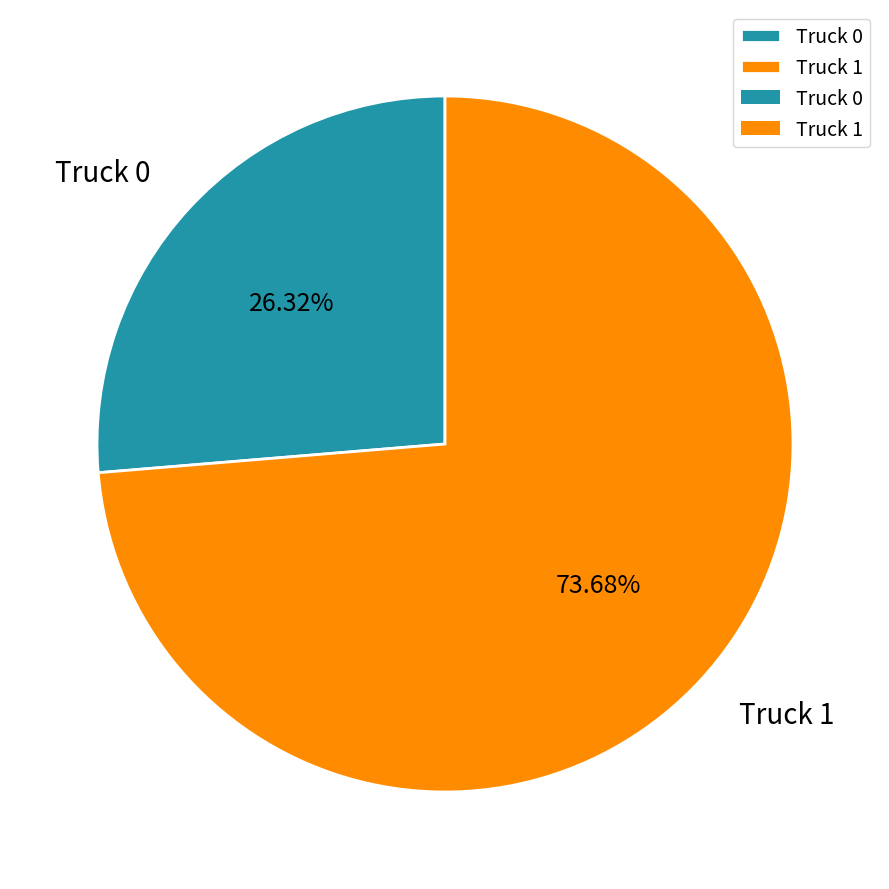

What percentage is the Truck 1 slice, to the nearest percent?

74%